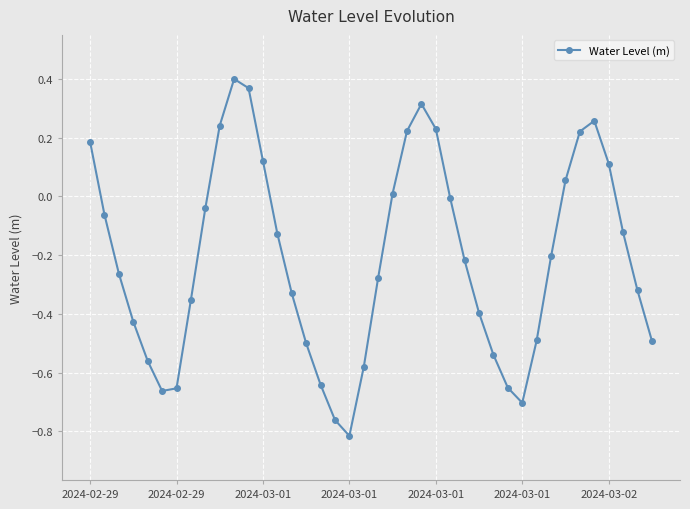

How many interior local peaks (higher than both neighbors) does the data have?

3